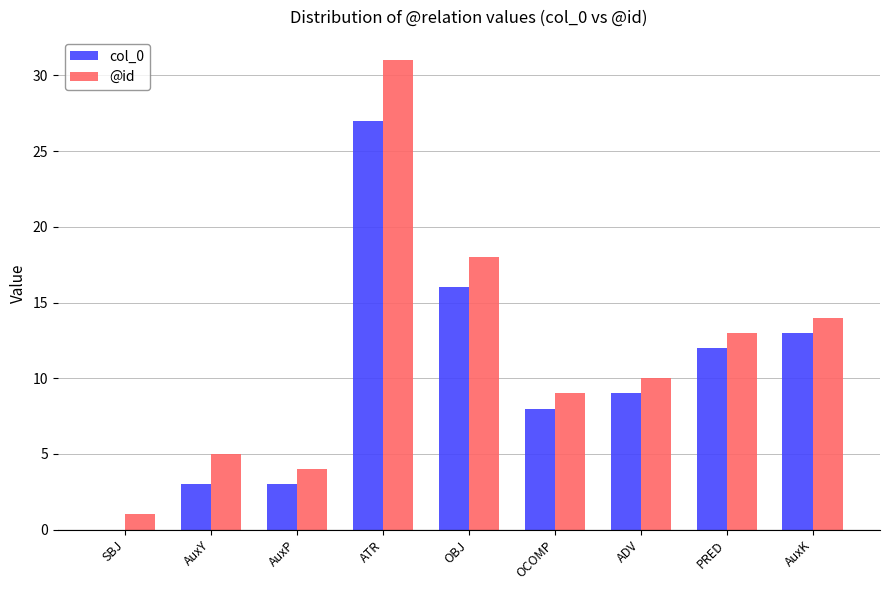

What is the sum of all col_0 values?

91